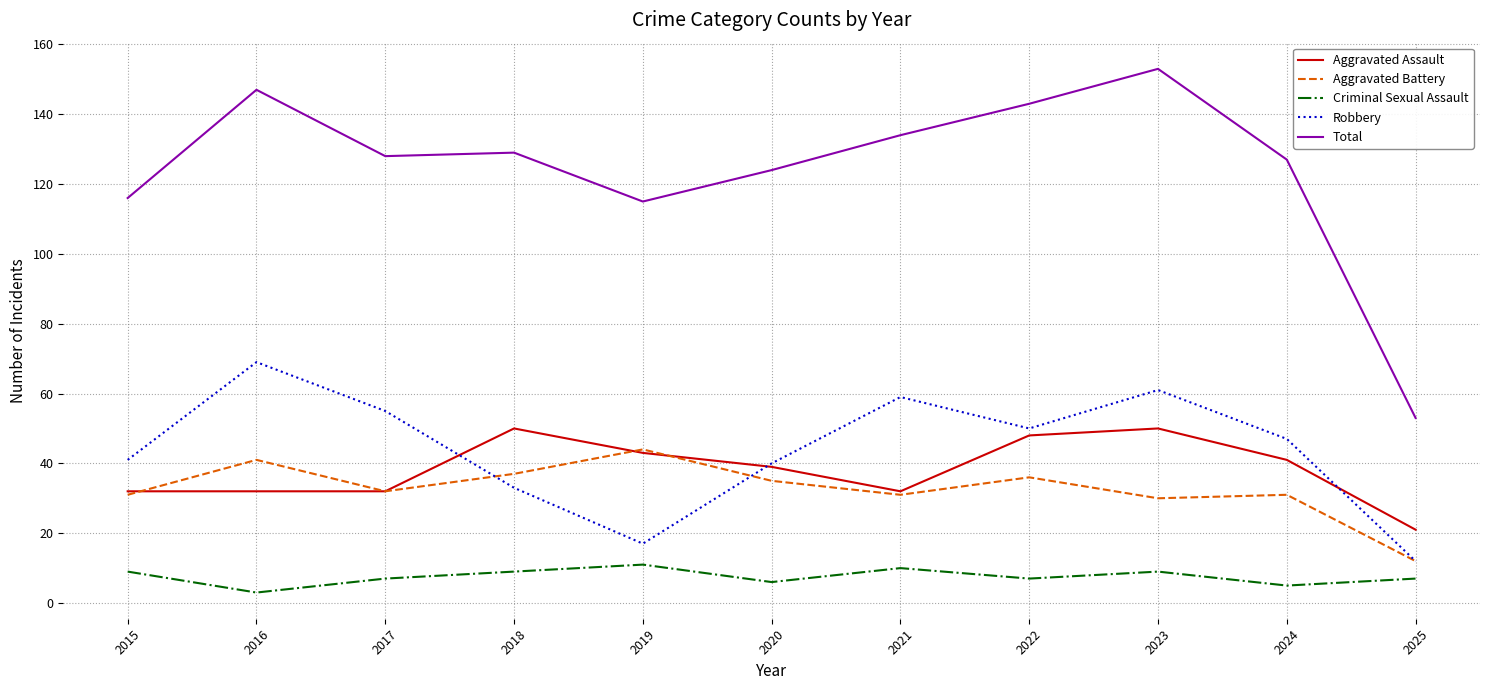

What is the difference between the maximum and second lowest values in the Aggravated Assault series?

18